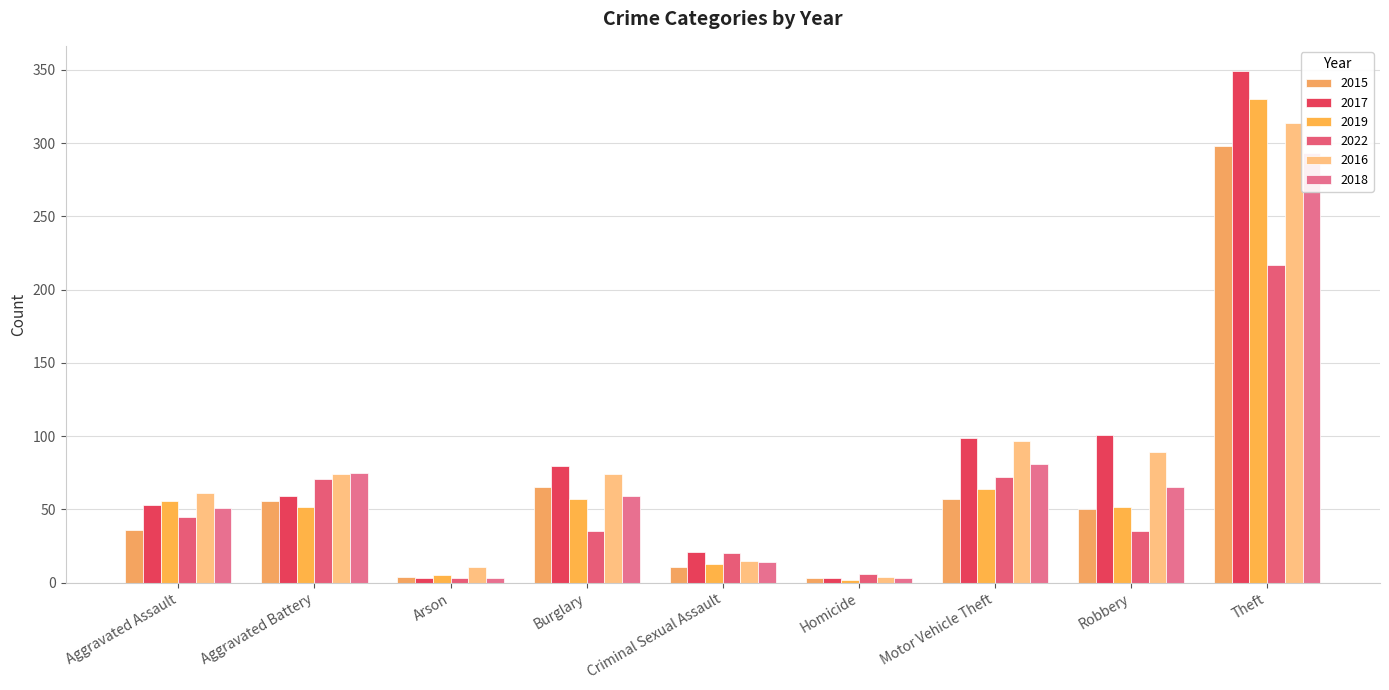

Reading left to right, list all the values displayed in this chart.

2015: Aggravated Assault=36	Aggravated Battery=56	Arson=4	Burglary=65	Criminal Sexual Assault=11	Homicide=3	Motor Vehicle Theft=57	Robbery=50	Theft=298
2017: Aggravated Assault=53	Aggravated Battery=59	Arson=3	Burglary=80	Criminal Sexual Assault=21	Homicide=3	Motor Vehicle Theft=99	Robbery=101	Theft=349
2019: Aggravated Assault=56	Aggravated Battery=52	Arson=5	Burglary=57	Criminal Sexual Assault=13	Homicide=2	Motor Vehicle Theft=64	Robbery=52	Theft=330
2022: Aggravated Assault=45	Aggravated Battery=71	Arson=3	Burglary=35	Criminal Sexual Assault=20	Homicide=6	Motor Vehicle Theft=72	Robbery=35	Theft=217
2016: Aggravated Assault=61	Aggravated Battery=74	Arson=11	Burglary=74	Criminal Sexual Assault=15	Homicide=4	Motor Vehicle Theft=97	Robbery=89	Theft=314
2018: Aggravated Assault=51	Aggravated Battery=75	Arson=3	Burglary=59	Criminal Sexual Assault=14	Homicide=3	Motor Vehicle Theft=81	Robbery=65	Theft=293